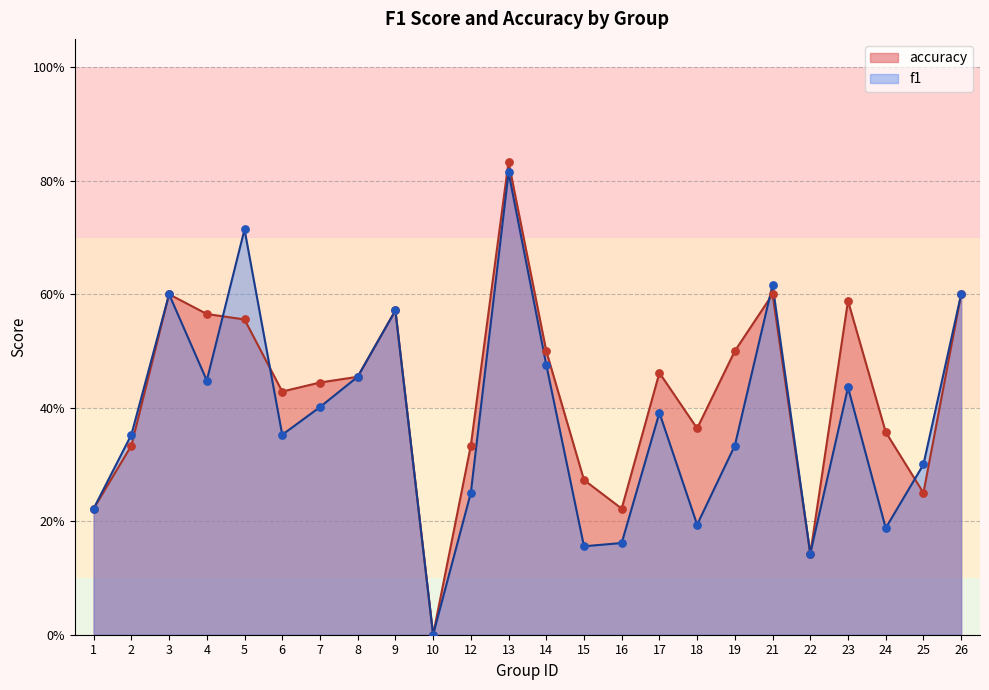

At which category is the sum across all series the highest?

13